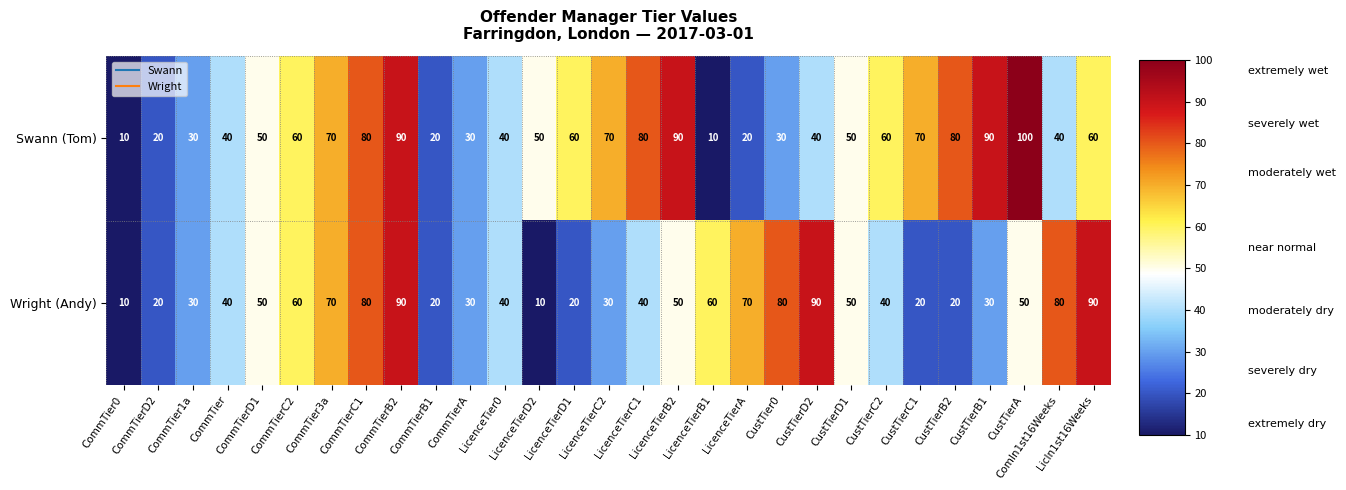

Which series has the largest range (max minus min)?

Swann (Tom)